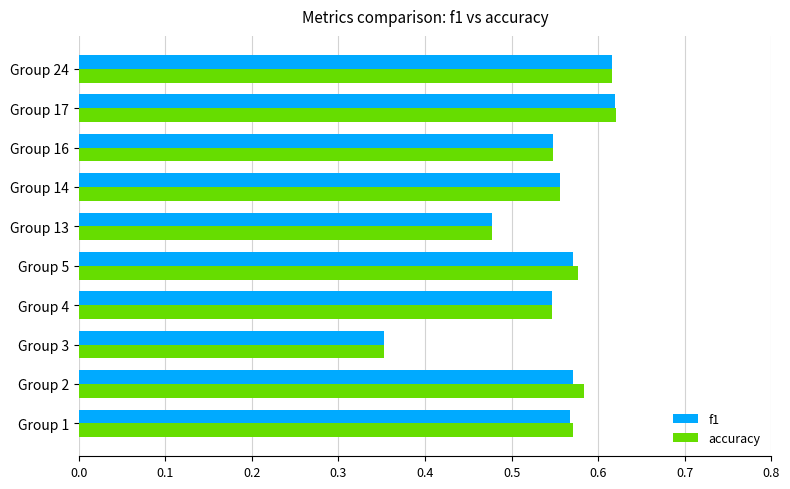

Which series has the widest spread of values?

accuracy